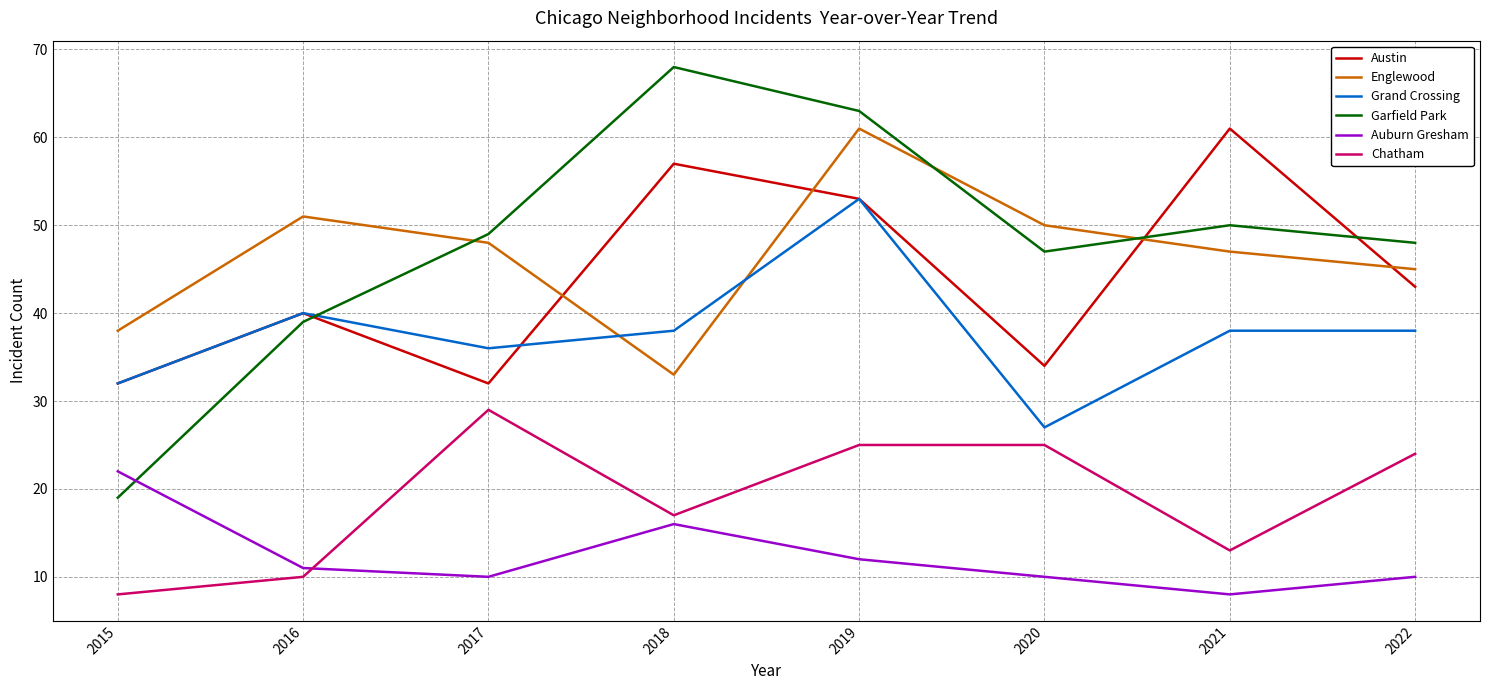

Is it true that Chatham equals 24 at 2022?

True